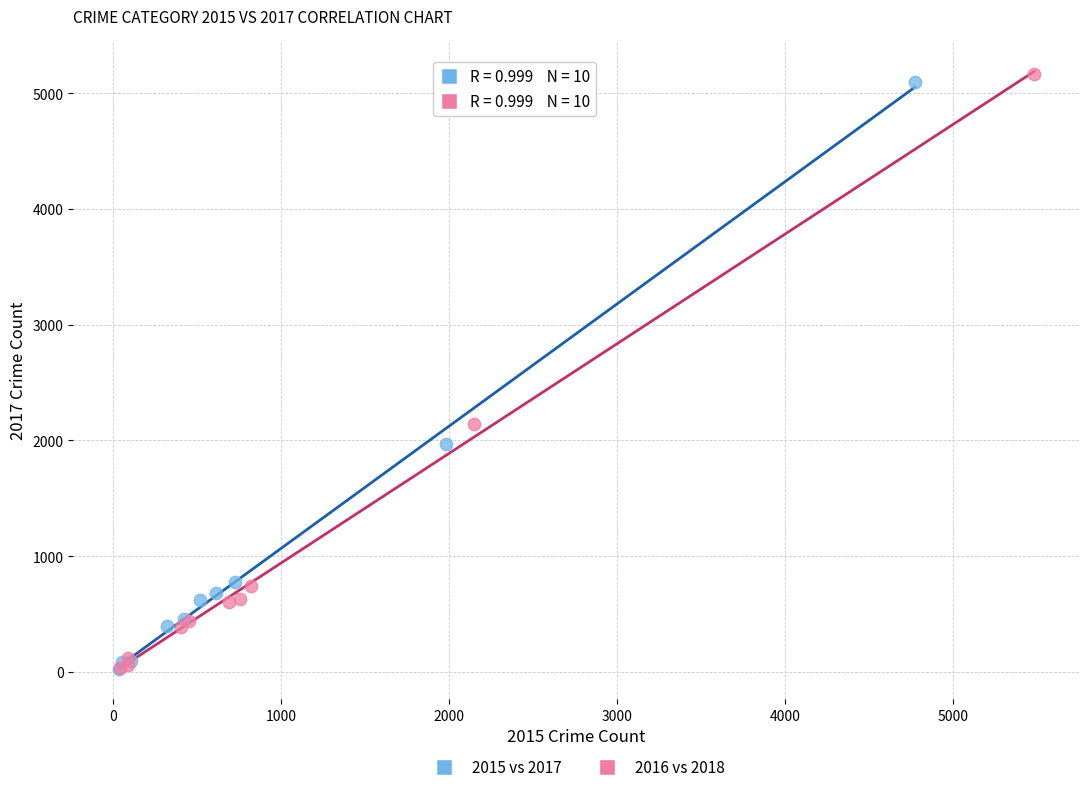

Which series has the largest Y range (max minus min)?

2016 vs 2018